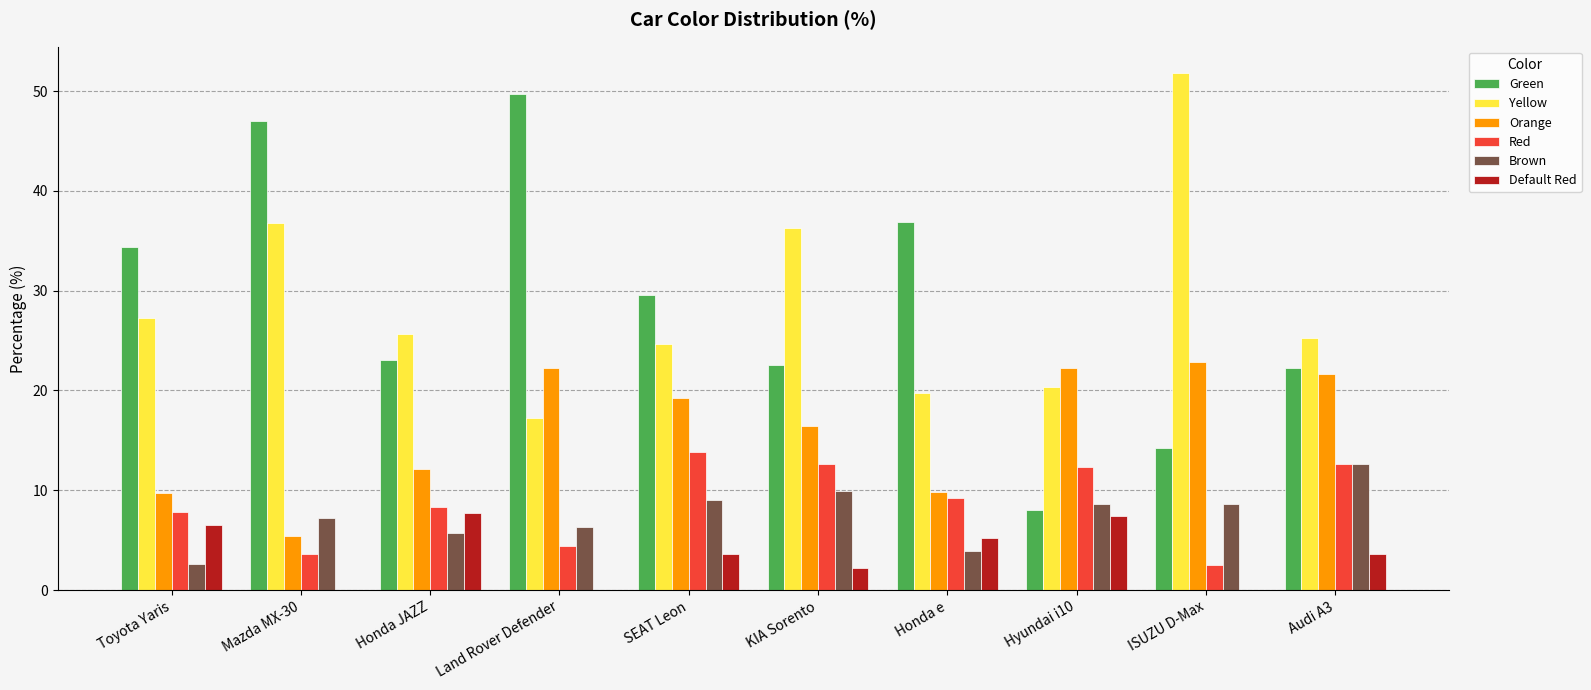

Read the Red value at Land Rover Defender.

4.5